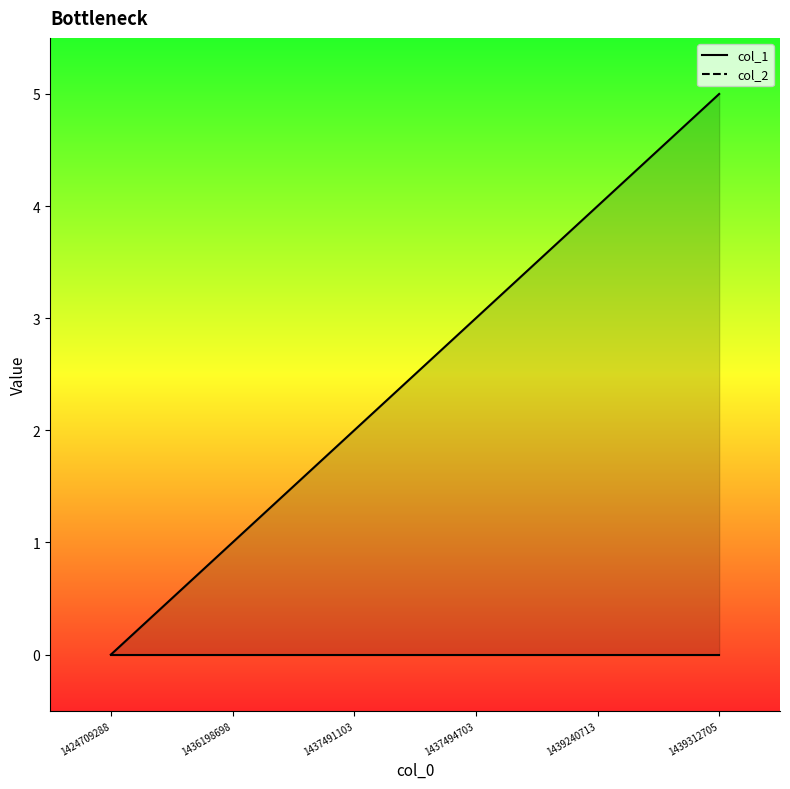

At which category does the chart reach its minimum across all series?

1424709288